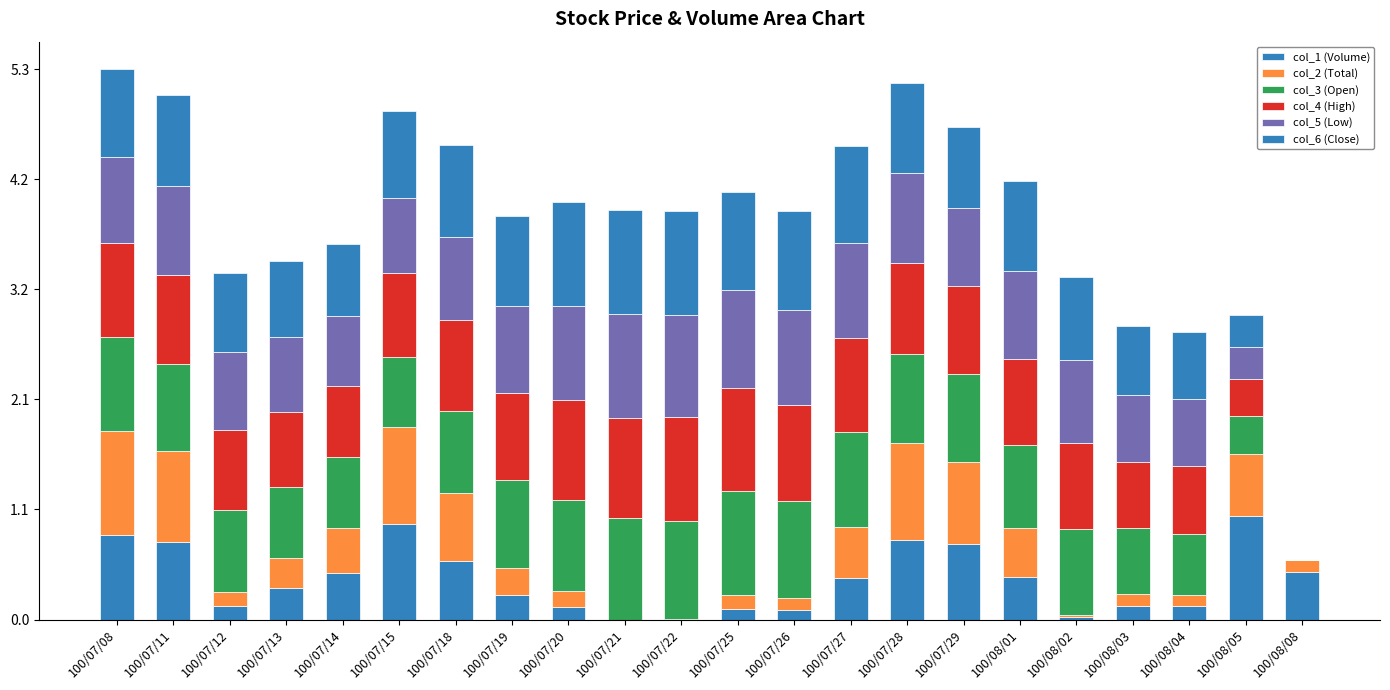

Between 100/07/13 and 100/08/08, which is larger?

100/08/08